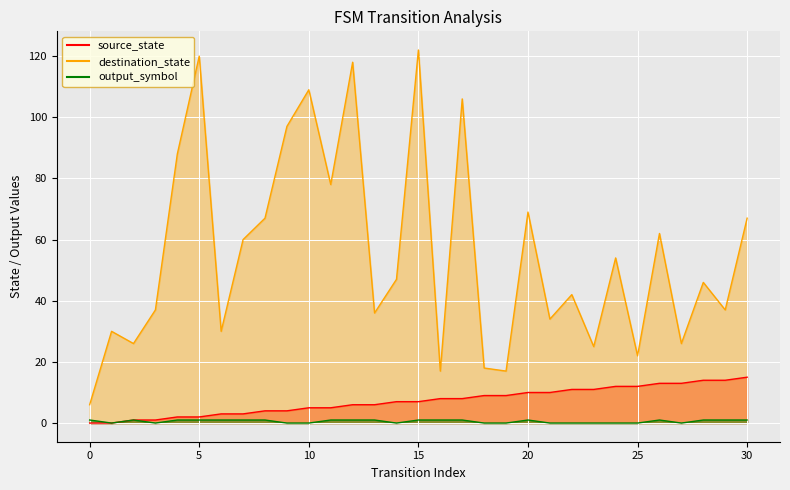

How many values in the destination_state series are below 46?

15